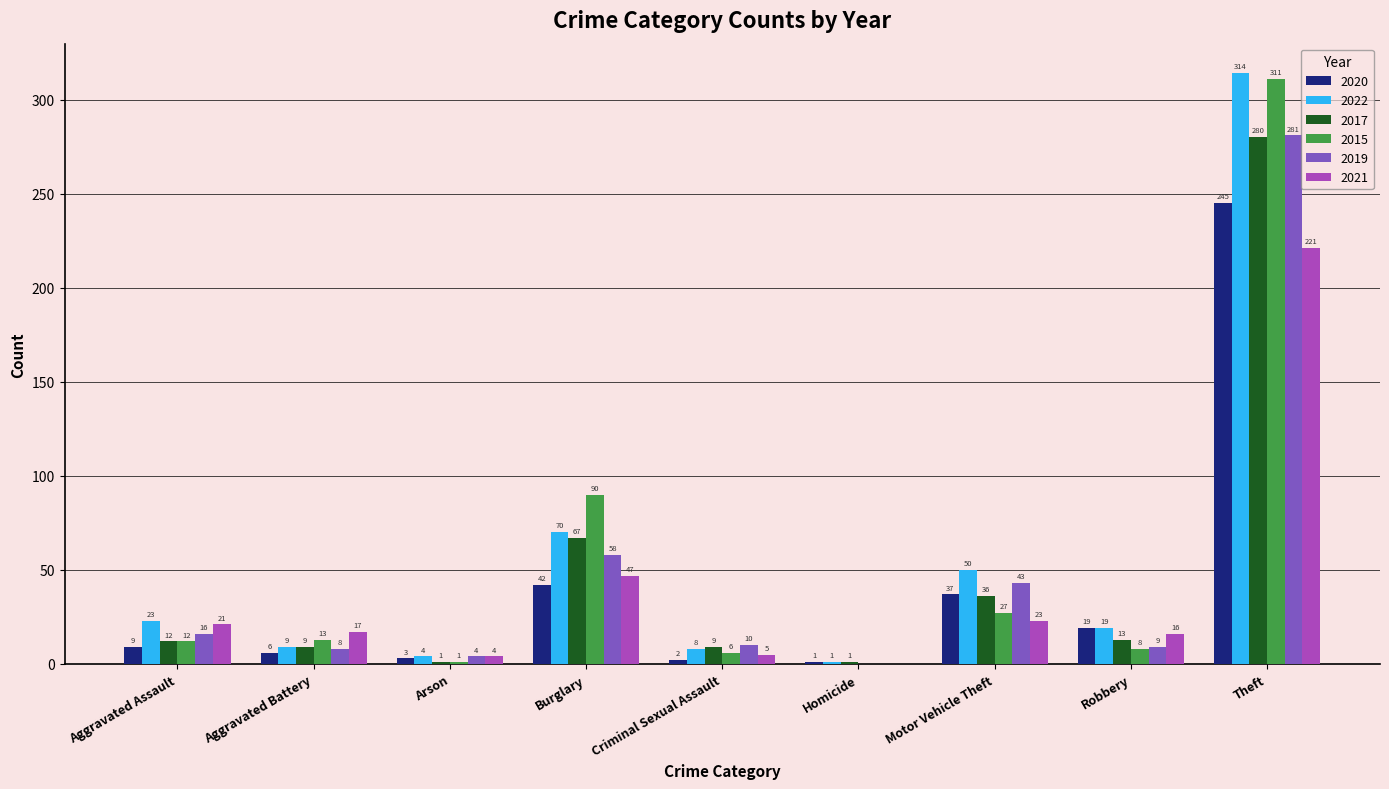

At which label is 2020 closest to 123?

Burglary